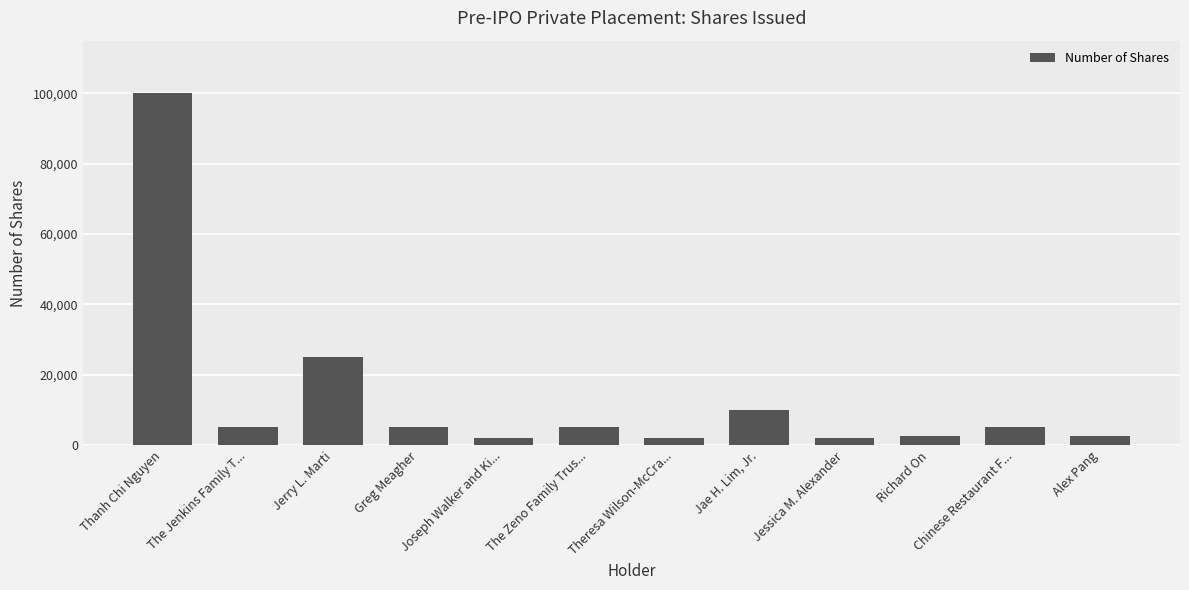

How many bars are there in total?

12